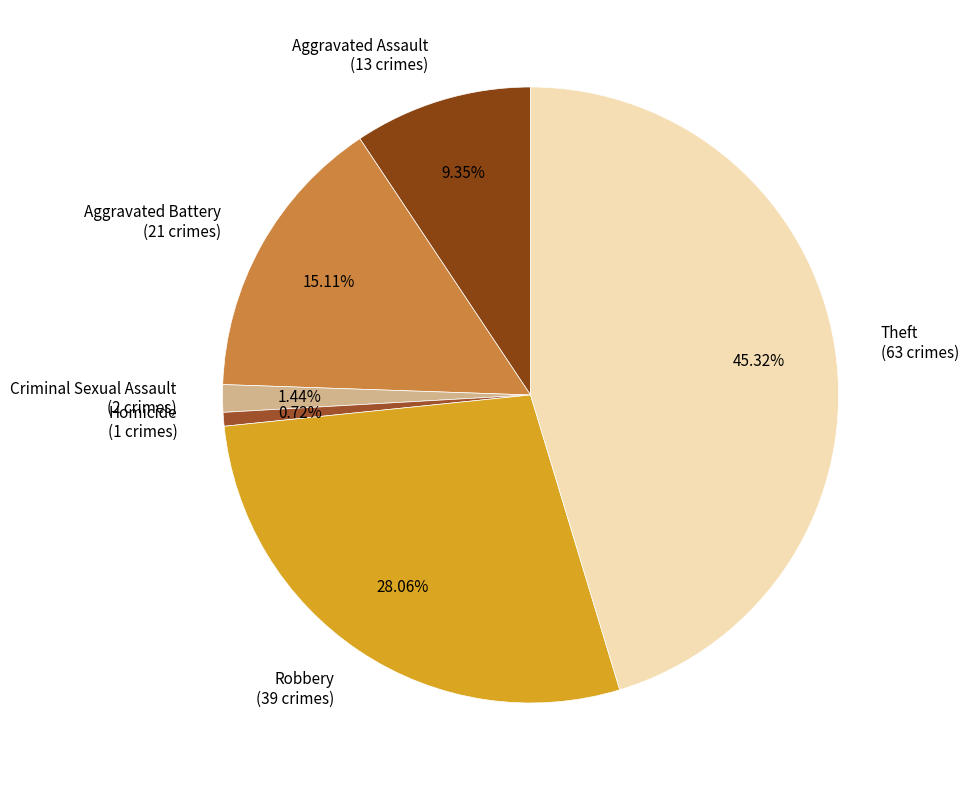

To the nearest percent, what percentage of the pie is Homicide?

1%